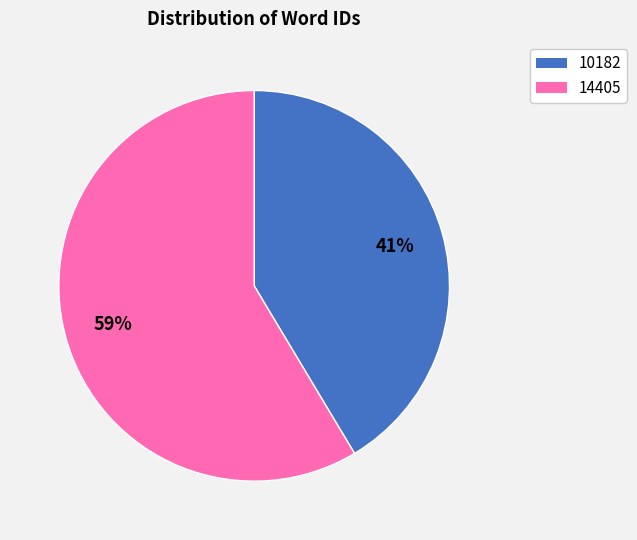

Which slice is the largest?

14405